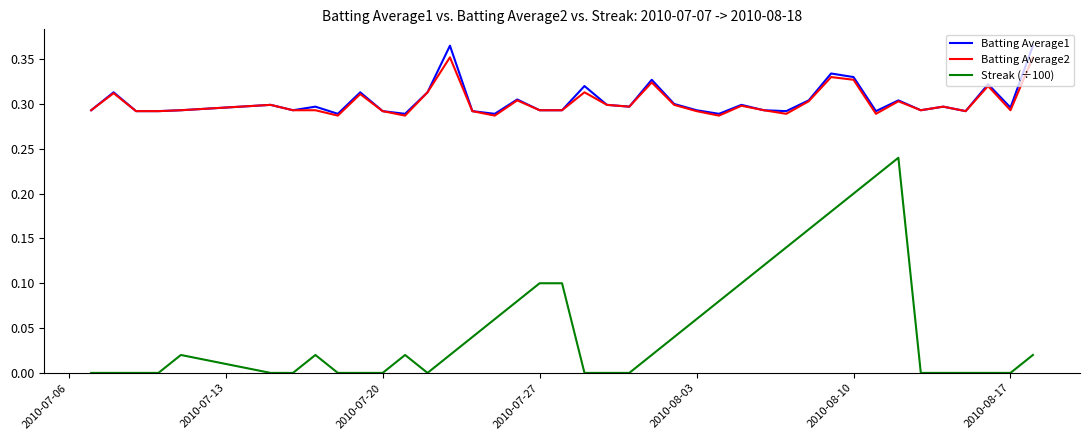

True or false: Streak (÷100) and Batting Average2 intersect in this chart.

False